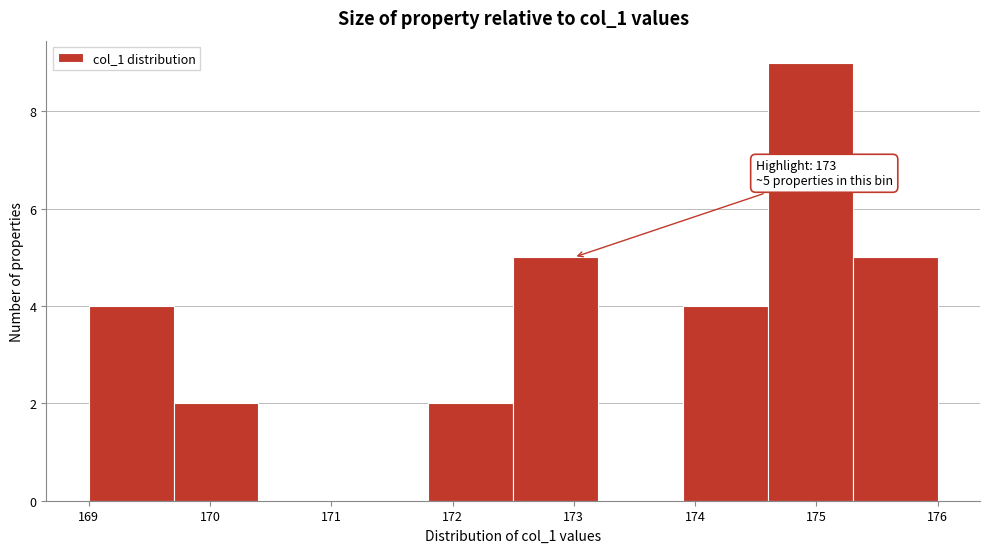

Which range on the x-axis has the tallest bar?

174.6 to 175.3